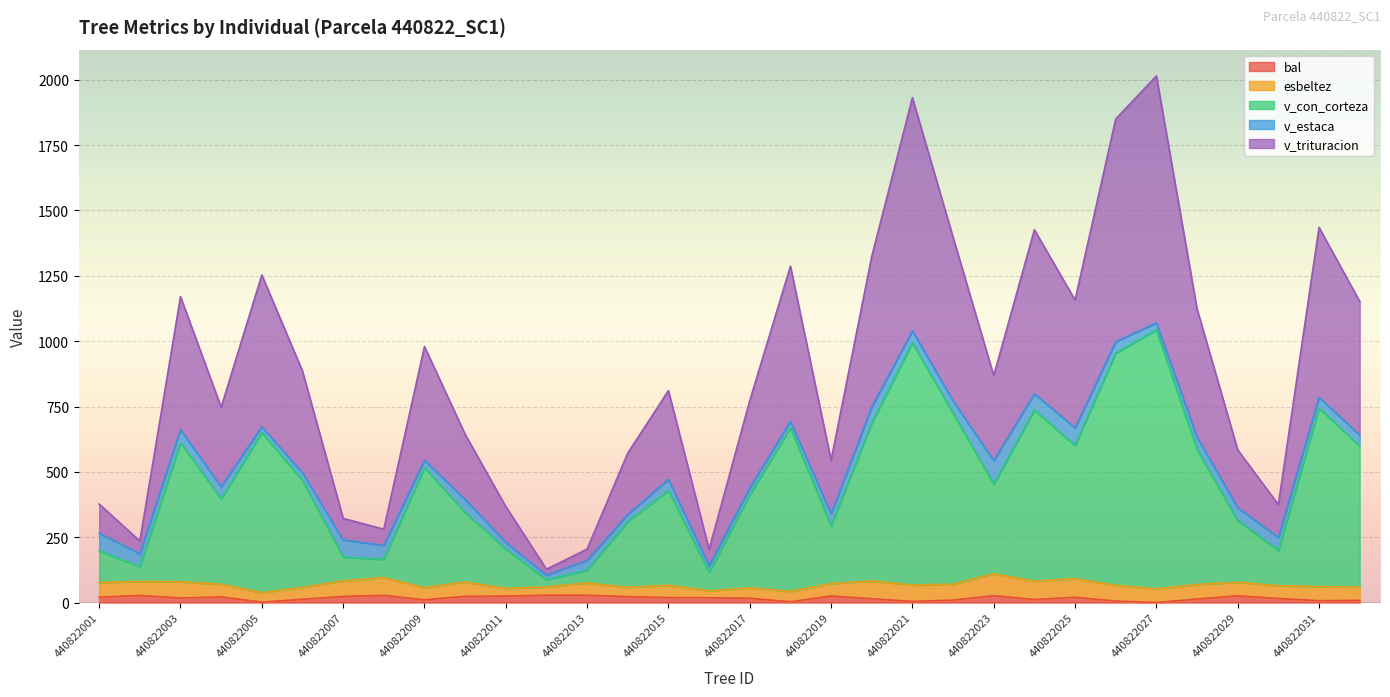

What are all the series names shown in the legend?

bal, esbeltez, v_con_corteza, v_estaca, v_trituracion